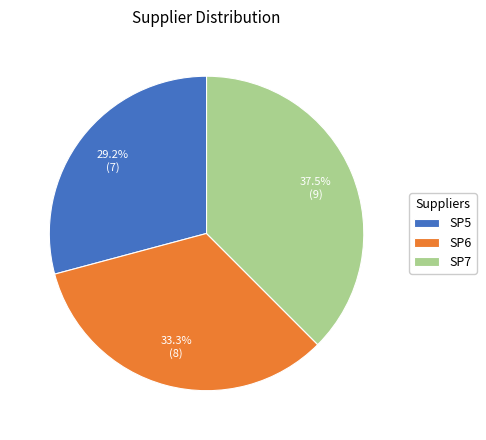

To the nearest percent, what percentage of the pie is SP6?

33%